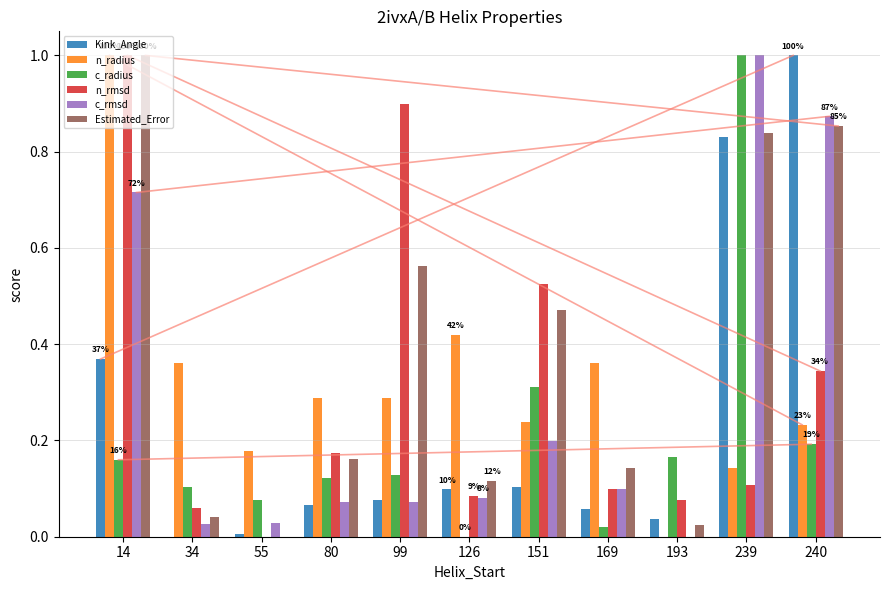

Are the bars grouped side by side (vs. stacked)?

Yes